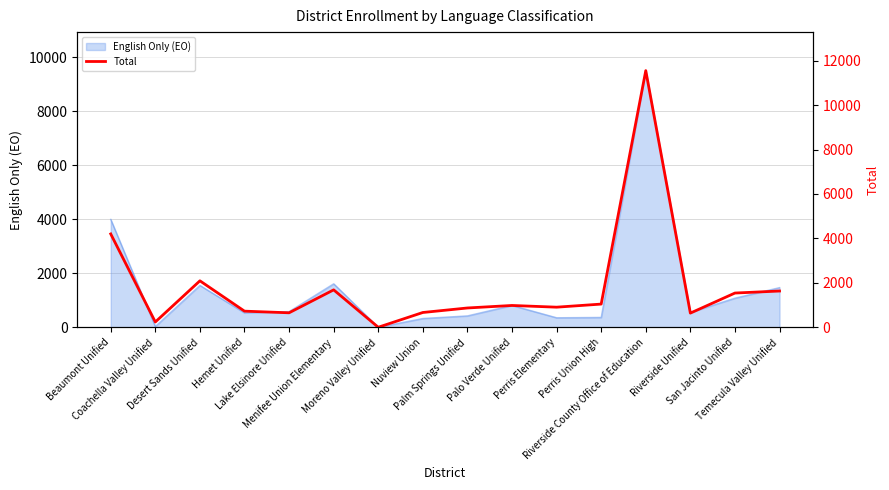

What is the maximum value for English Only (EO)?

9503